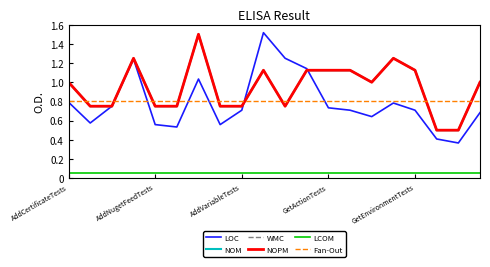

Does the chart display data point markers on the line(s)?

No